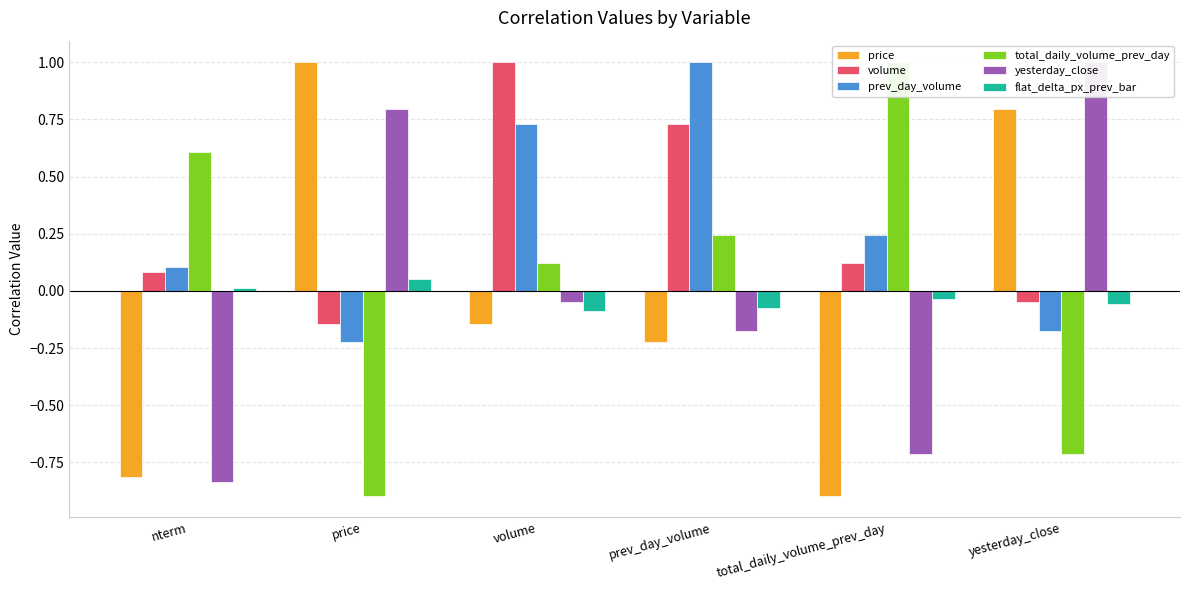

Read the yesterday_close value at nterm.

-0.8